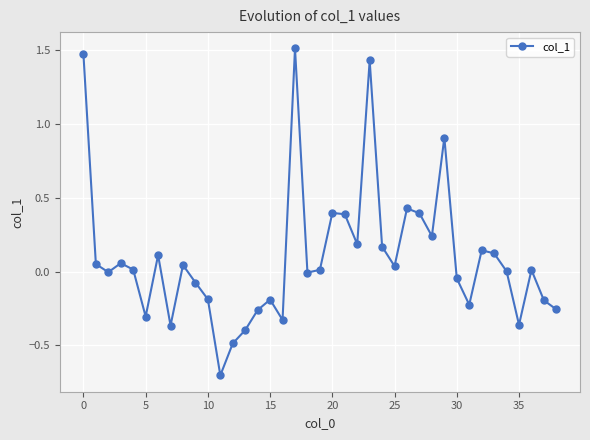

How many interior local valleys (lower than both neighbors) does the data have?

11